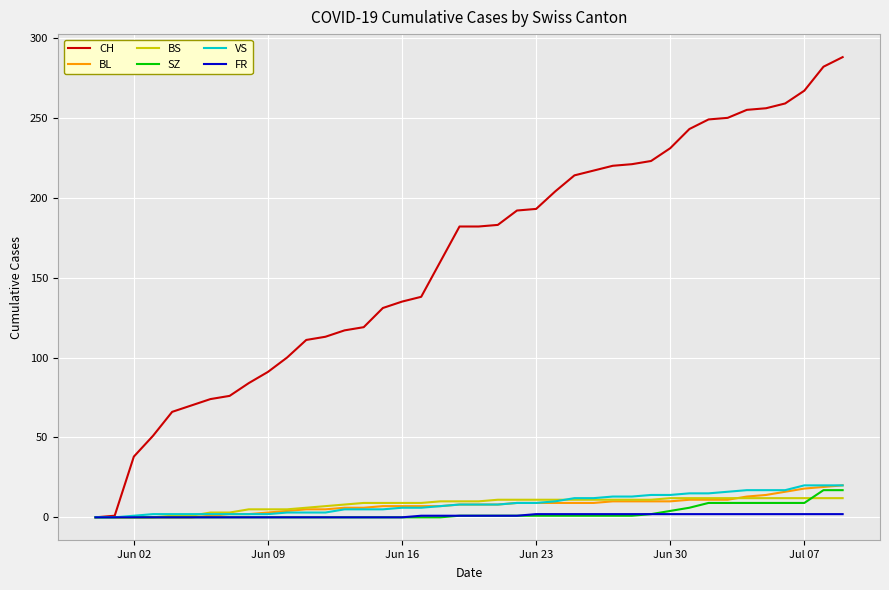

What is the maximum value for BS?

12